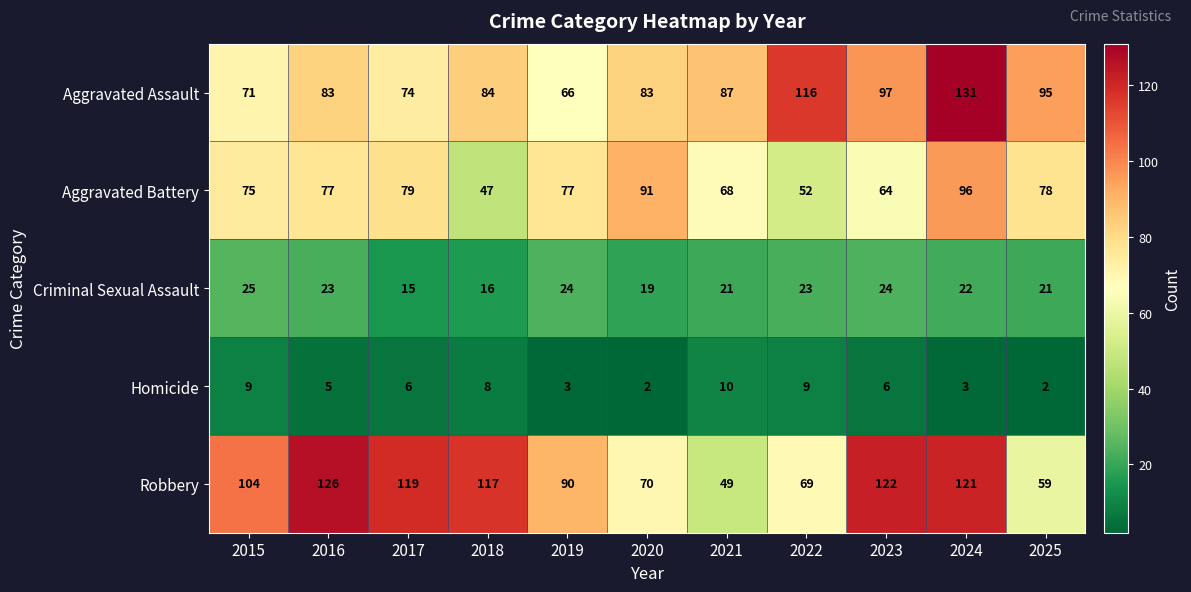

At which label is Aggravated Battery closest to 71?

2021